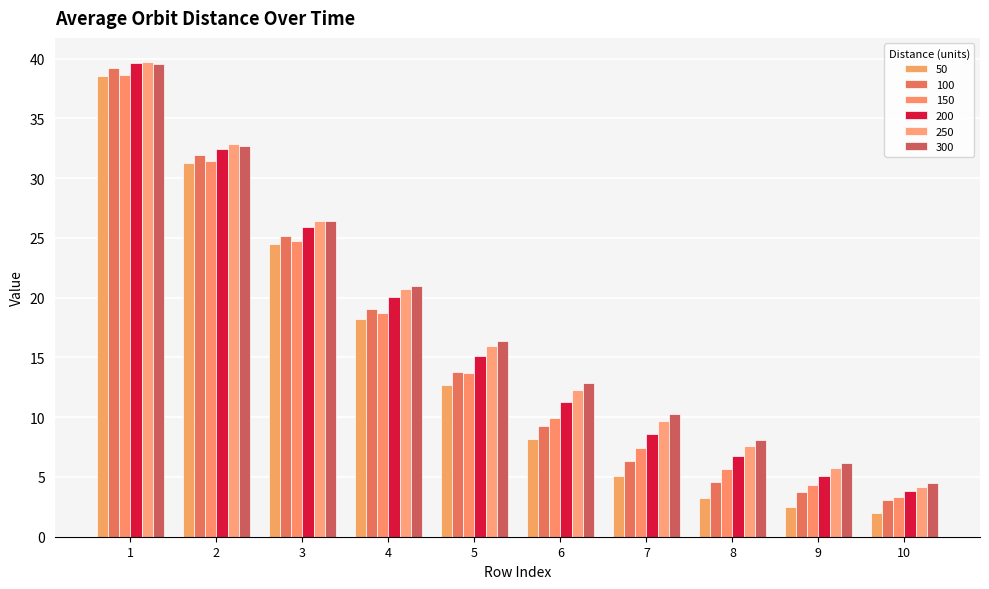

What is the difference between the highest and lowest values at 10?

2.5